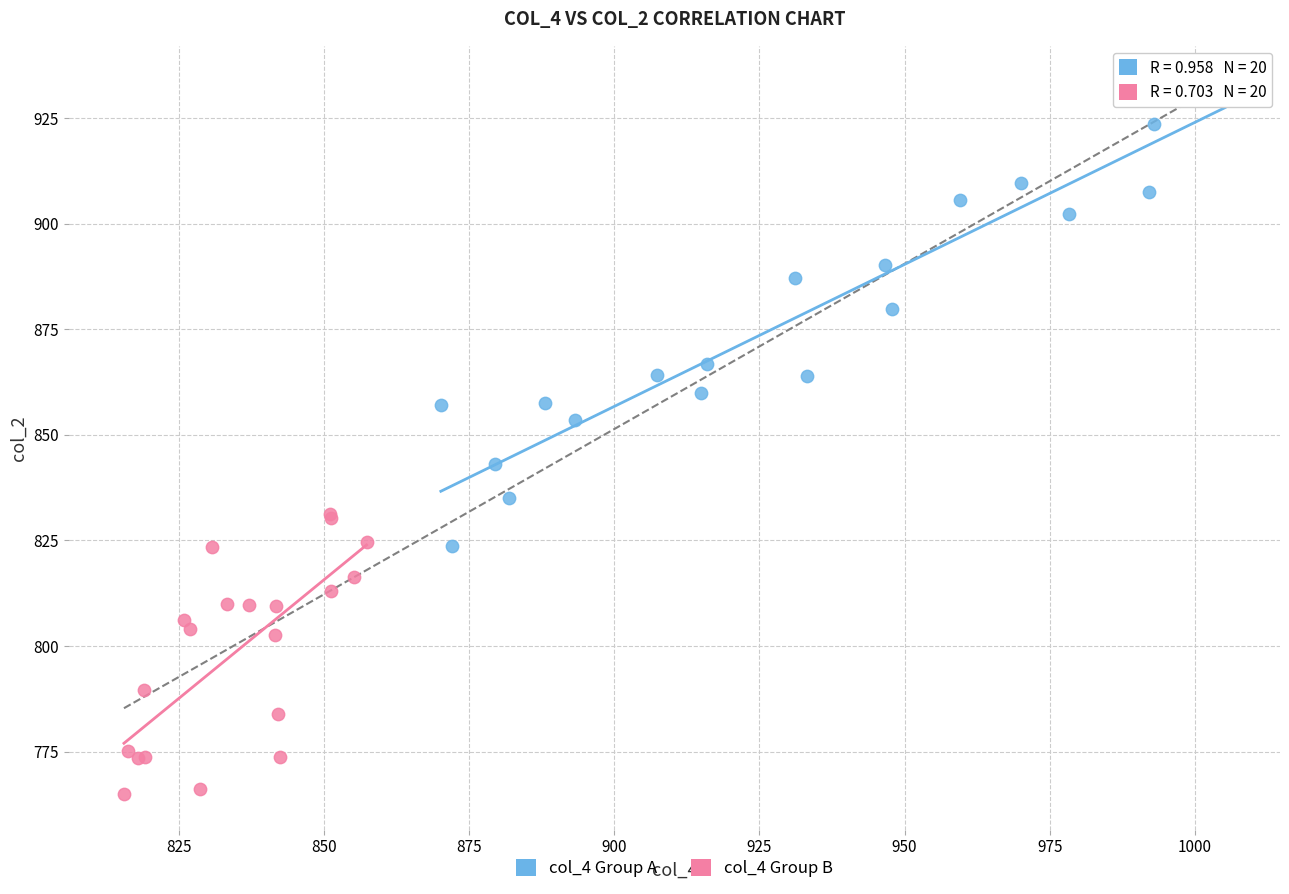

Which series has the largest Y range (max minus min)?

col_4 Group A